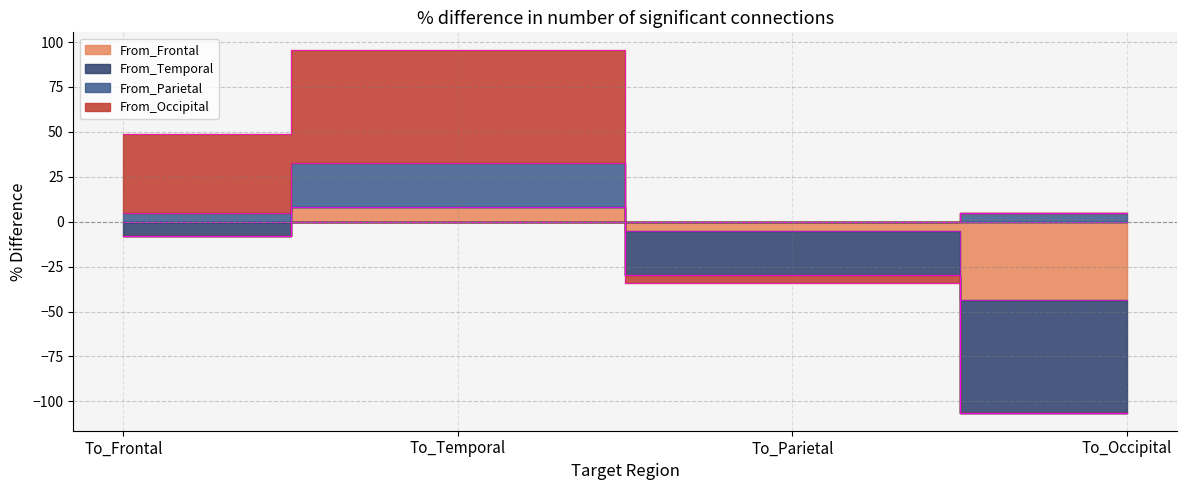

What is the value of the From_Parietal point at the 2nd from the left?

32.8